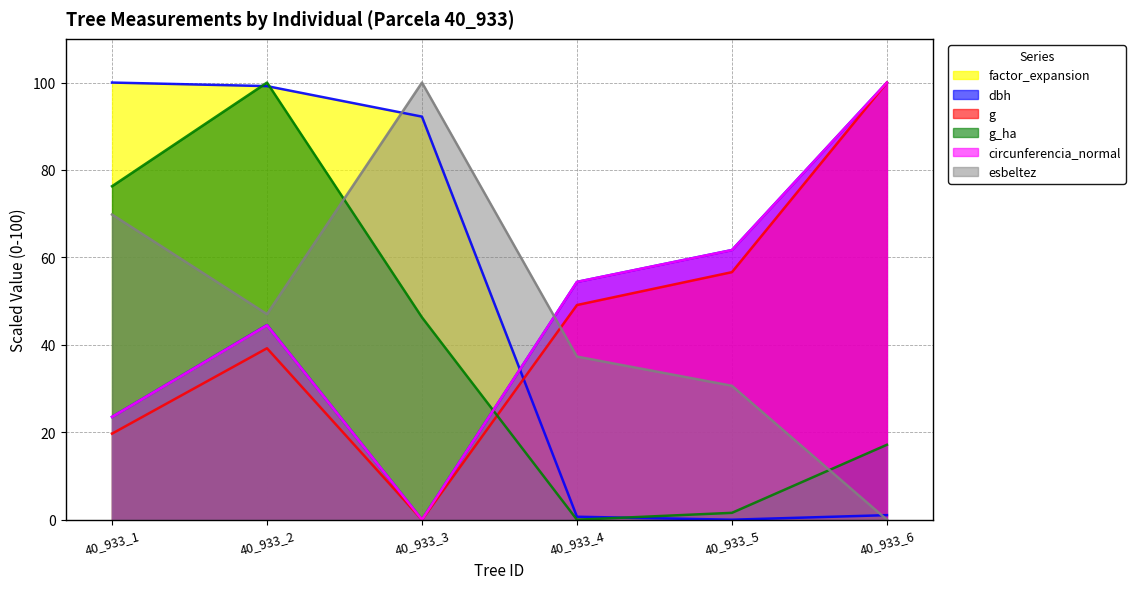

What is the sum of the factor_expansion values at 40_933_1 and 40_933_3?

192.2